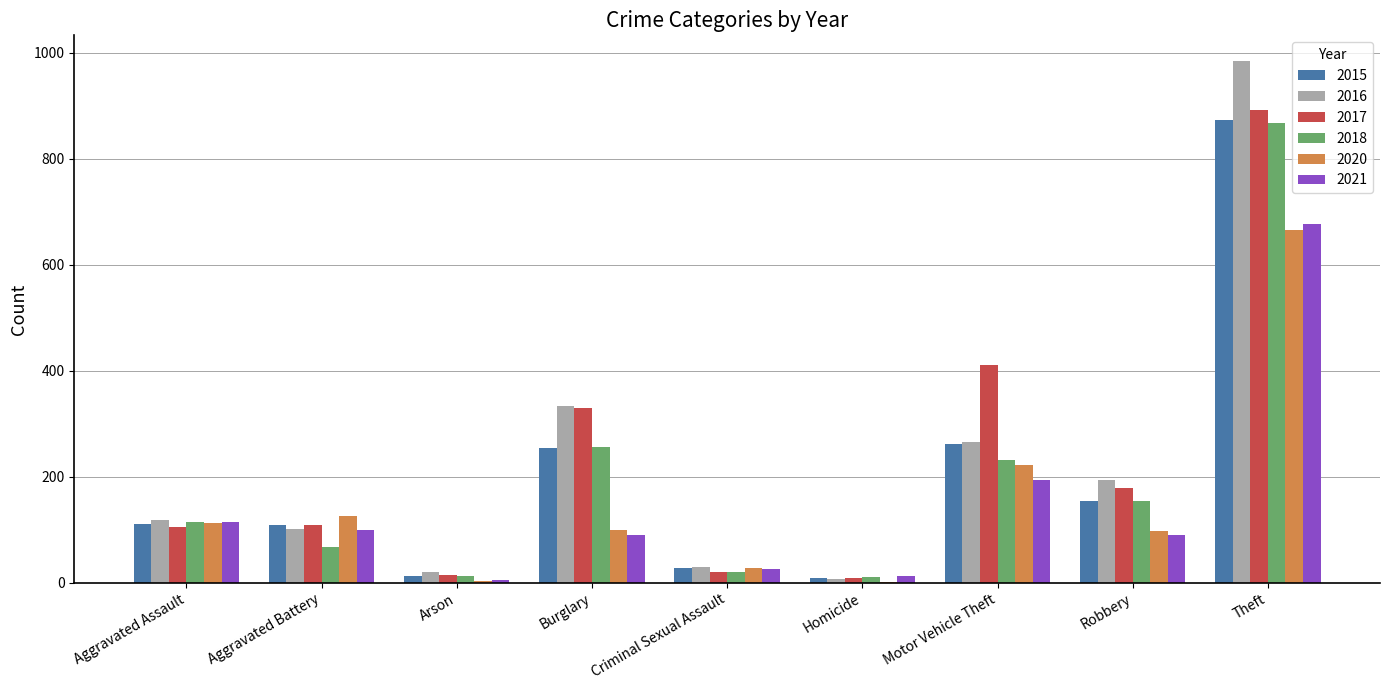

The 2016 series shows 984 at Theft. True or false?

True